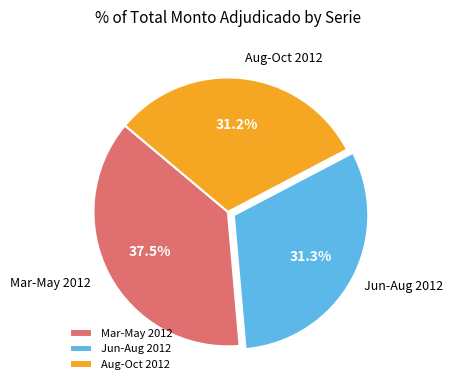

How much of the chart is everything except Aug-Oct 2012?

68.8%